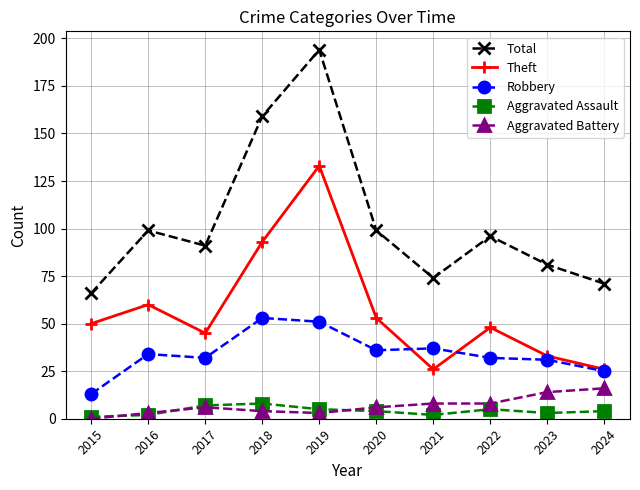

True or false: Total and Theft cross at least once.

False